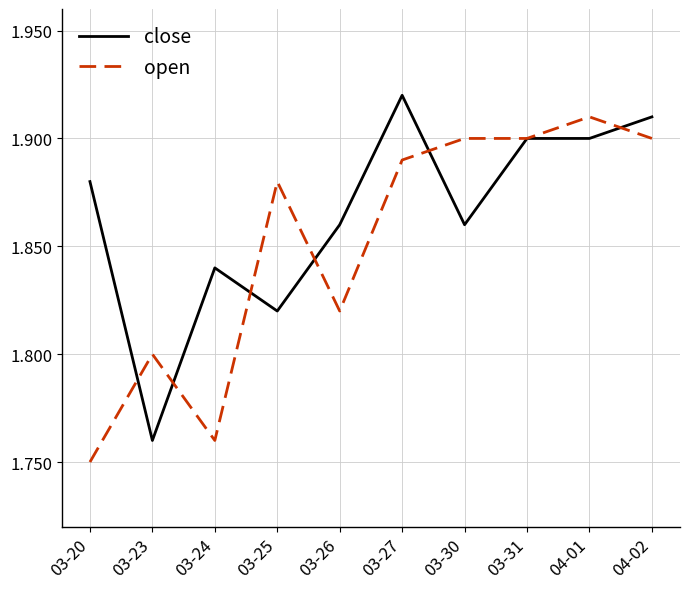

At how many categories does at least one series exceed 1?

10